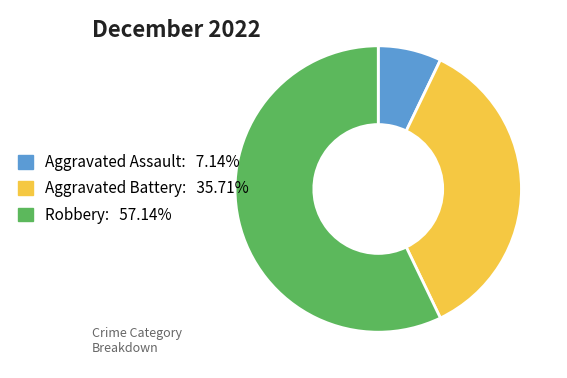

Which category accounts for the majority?

Robbery